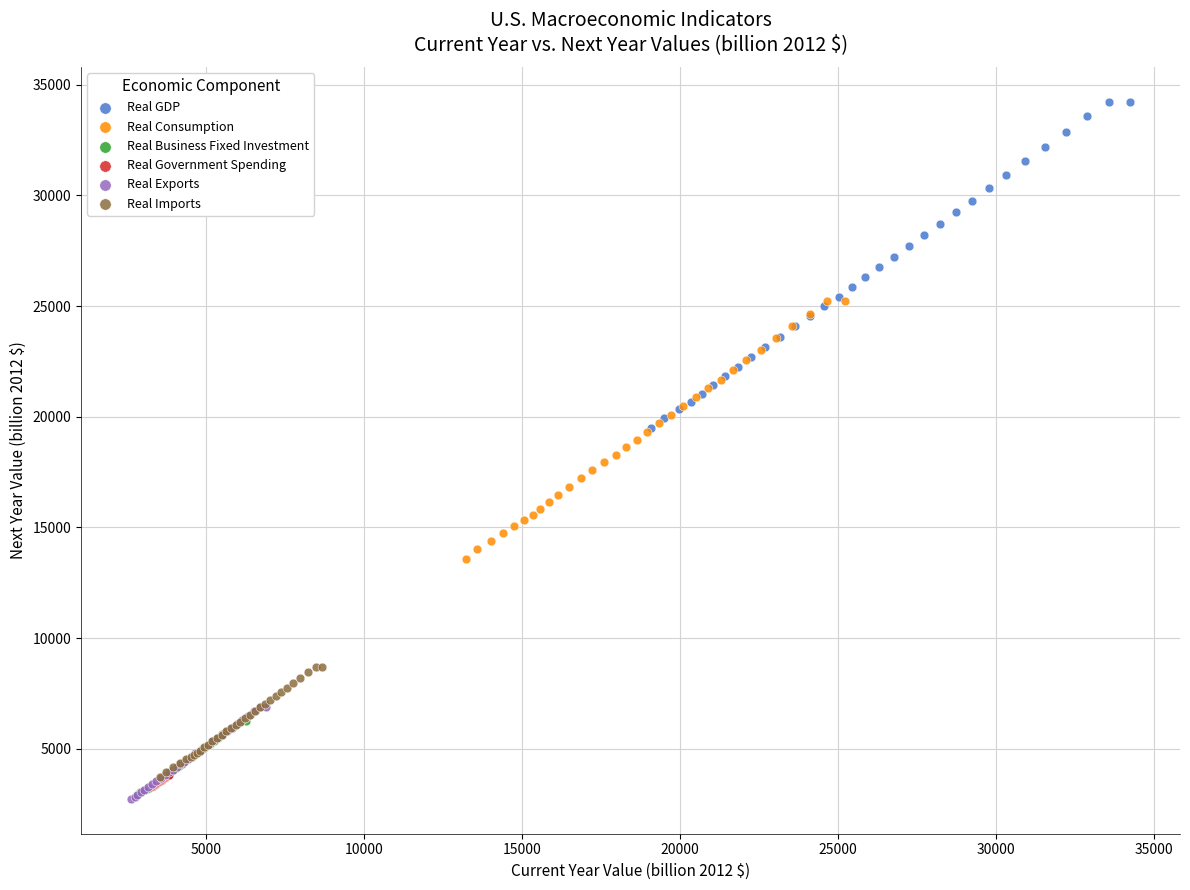

Which series has the widest spread of Y values?

Real GDP